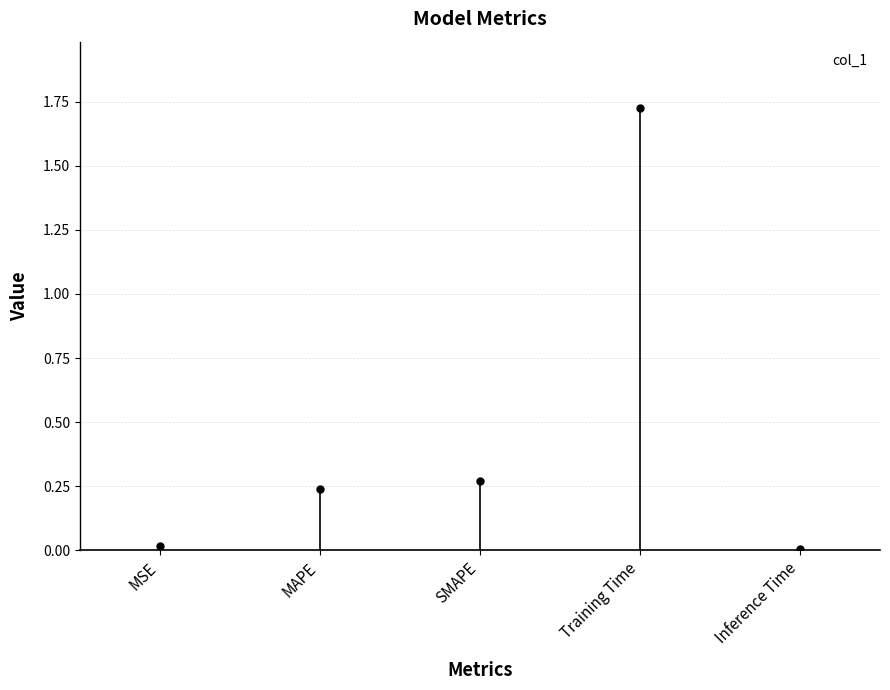

Reading left to right, transcribe all the data shown in this chart.

MSE=0.0	MAPE=0.2	SMAPE=0.3	Training Time=1.7	Inference Time=0.0